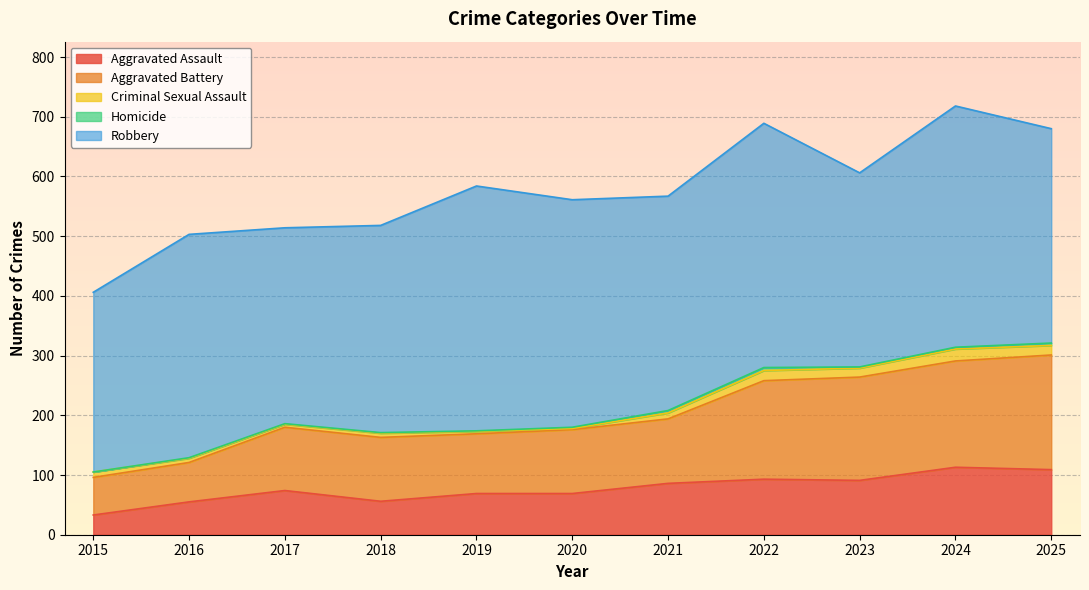

How many categories are shown in the chart?

11